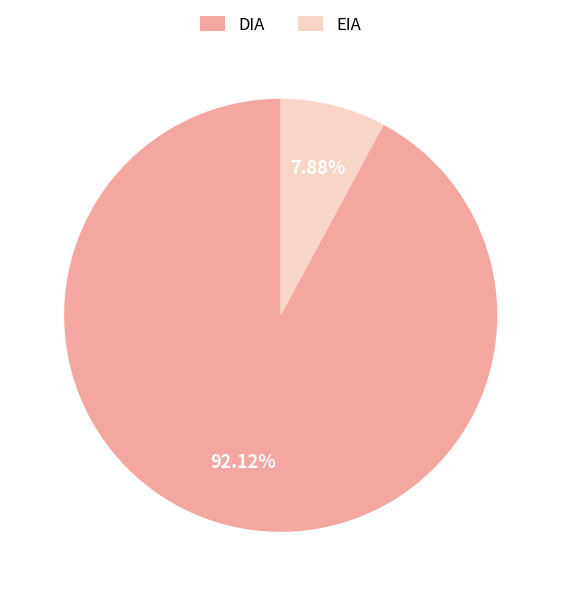

Is there a majority slice in this chart?

Yes